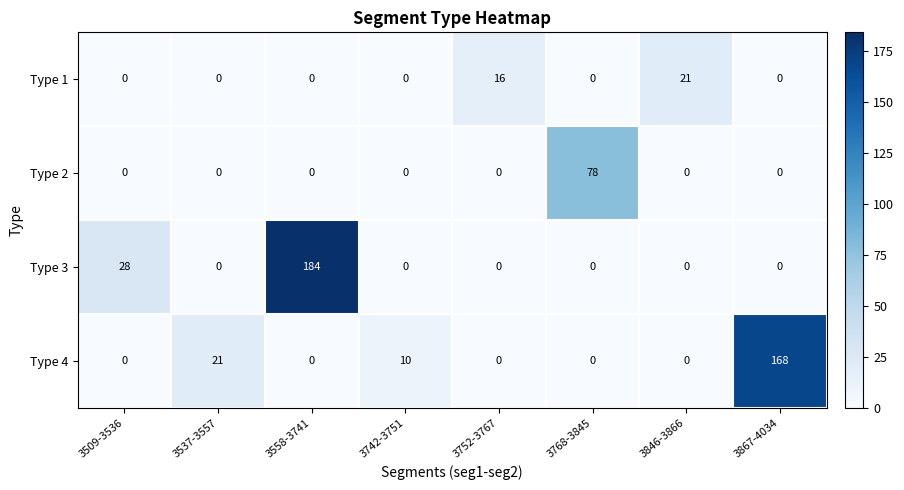

Rank the series by their maximum value, from highest to lowest.

Type 3, Type 4, Type 2, Type 1